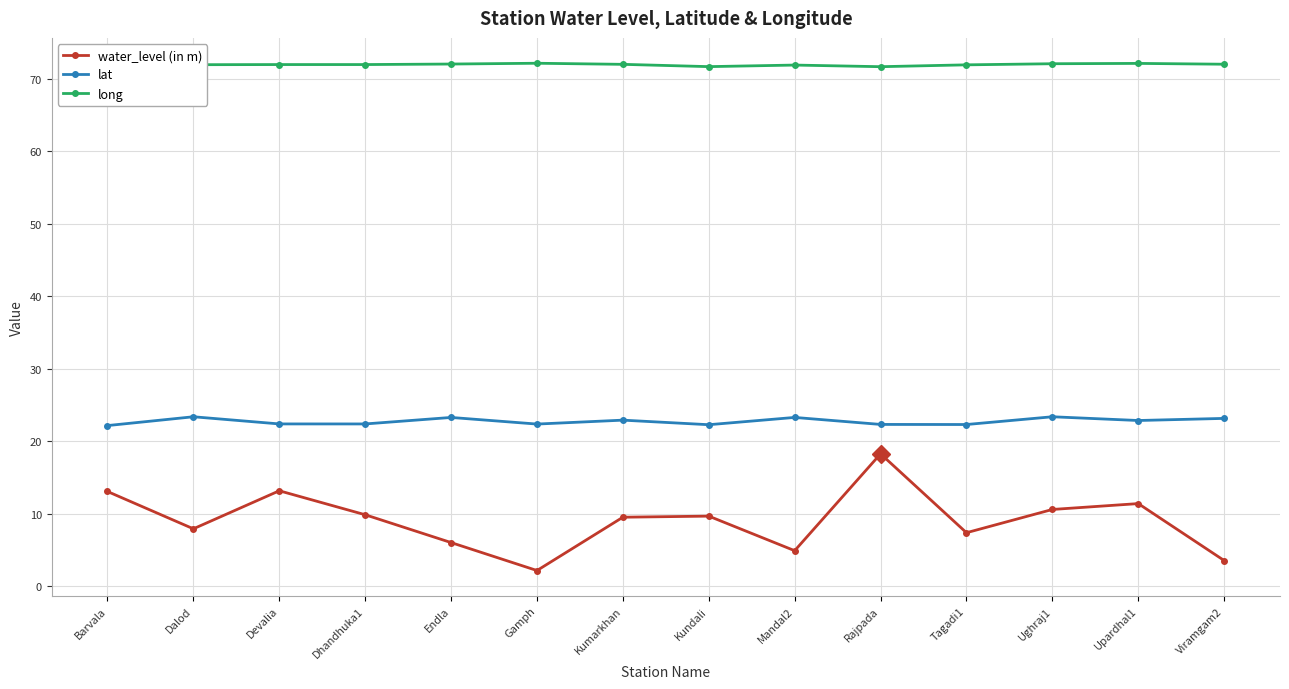

The value of long at Kumarkhan is 72.0. True or false?

True